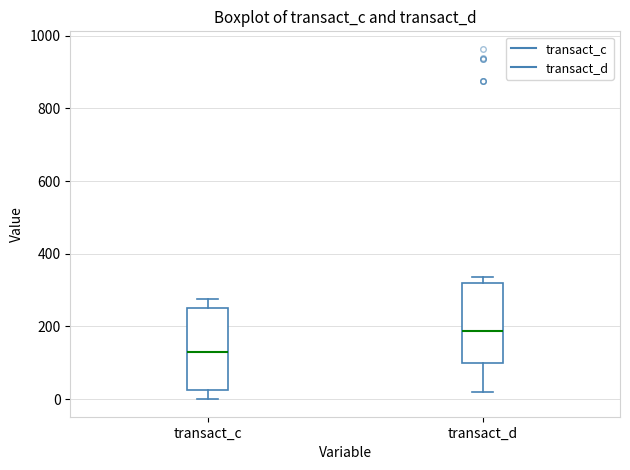

Reading left to right, transcribe this box plot: for each box, give where its median line is, the range the box spans, and where its two whiskers end, as read against the y-axis. The values are not printed on the chart, so give them approximately, as read against the axis.

transact_c: median 120, box 20 to 260, whiskers 0 to 280
transact_d: median 180, box 100 to 320, whiskers 20 to 340